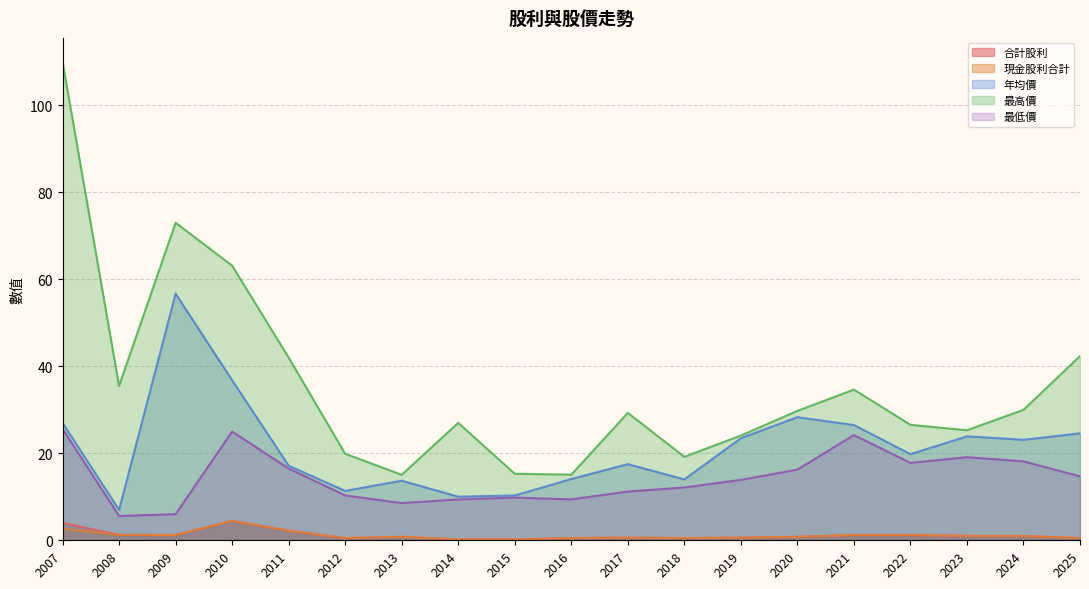

The 現金股利合計 series shows 0.5 at 2012. True or false?

True